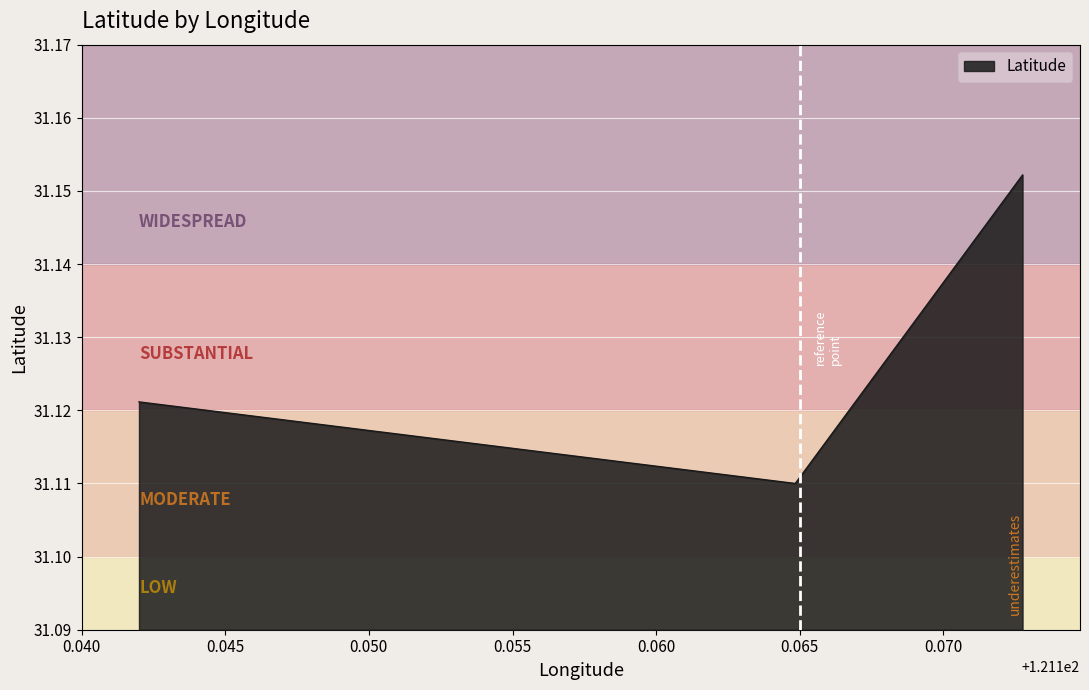

What is the sum of all values?

93.4